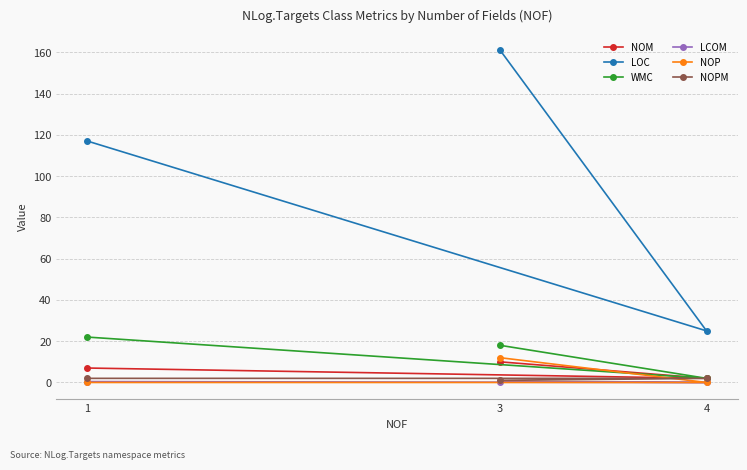

At which label is LCOM closest to 0?

4